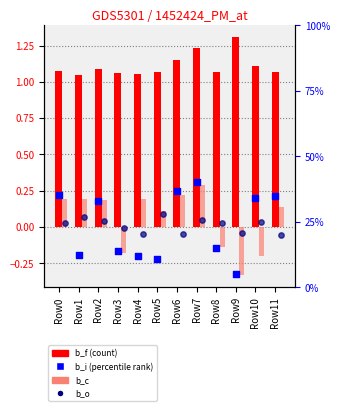

Which series has the largest Y range (max minus min)?

b_i